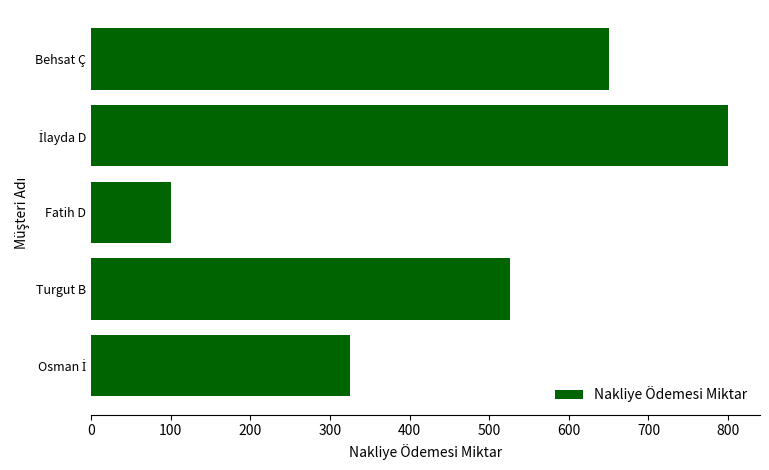

The value at Turgut B is 526. True or false?

True